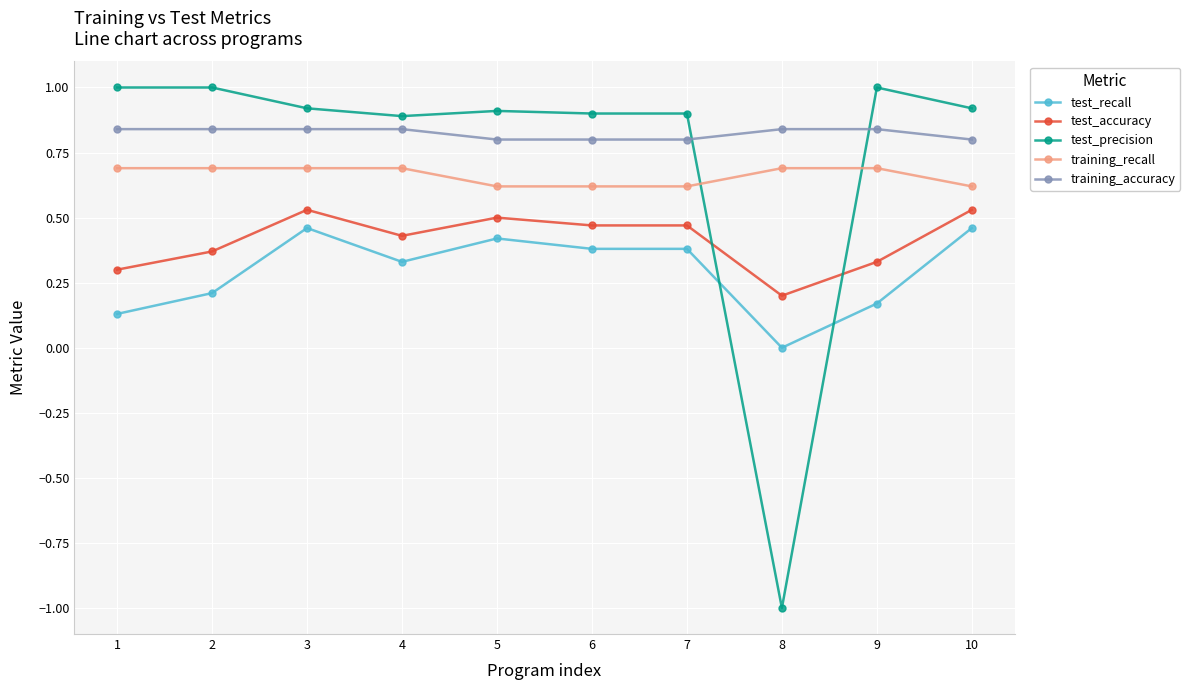

What is the spread (max minus min) of values at 8?

1.8